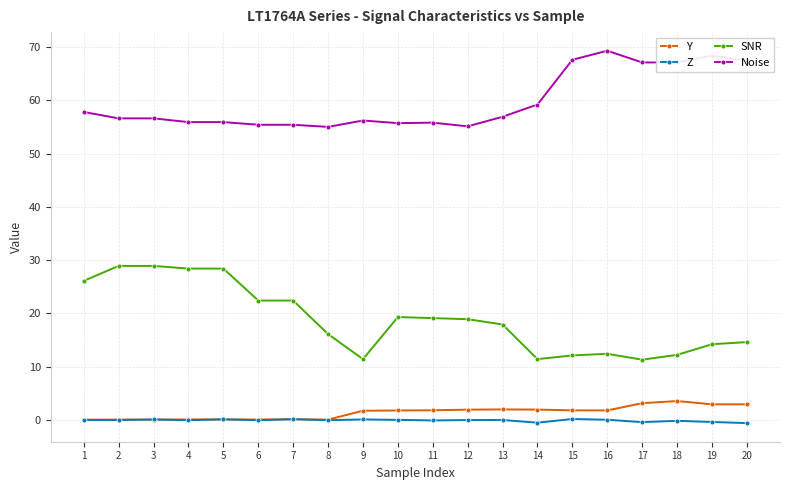

What is the difference between the maximum and minimum values in the Noise series?

14.3